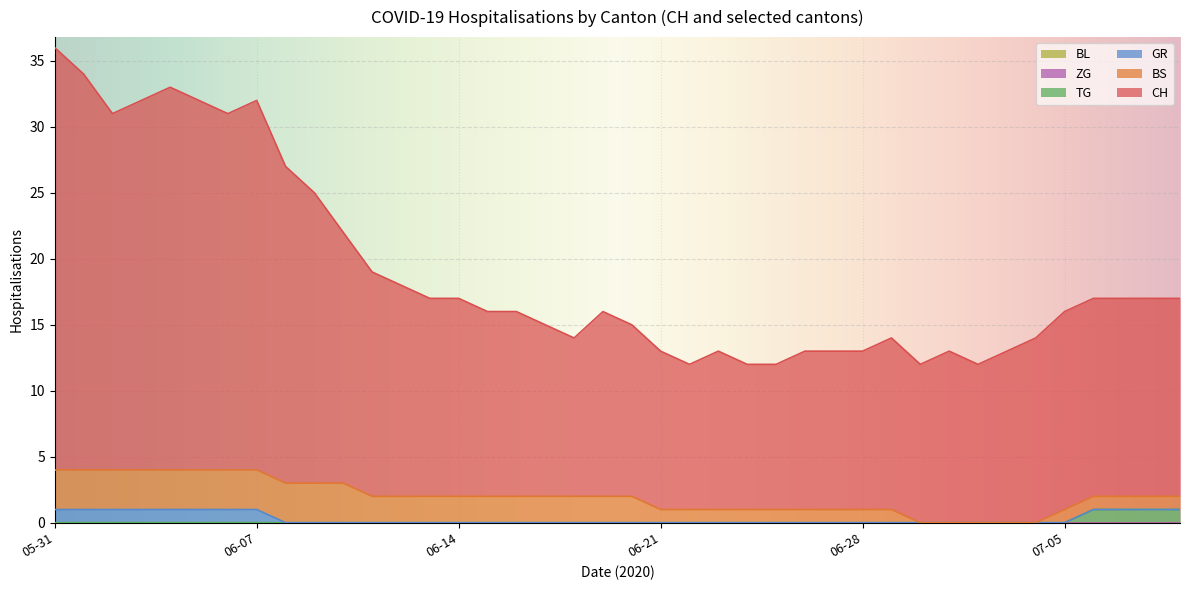

Is the value of BL at 2020-05-31 greater than the value of TG at 2020-05-31?

No